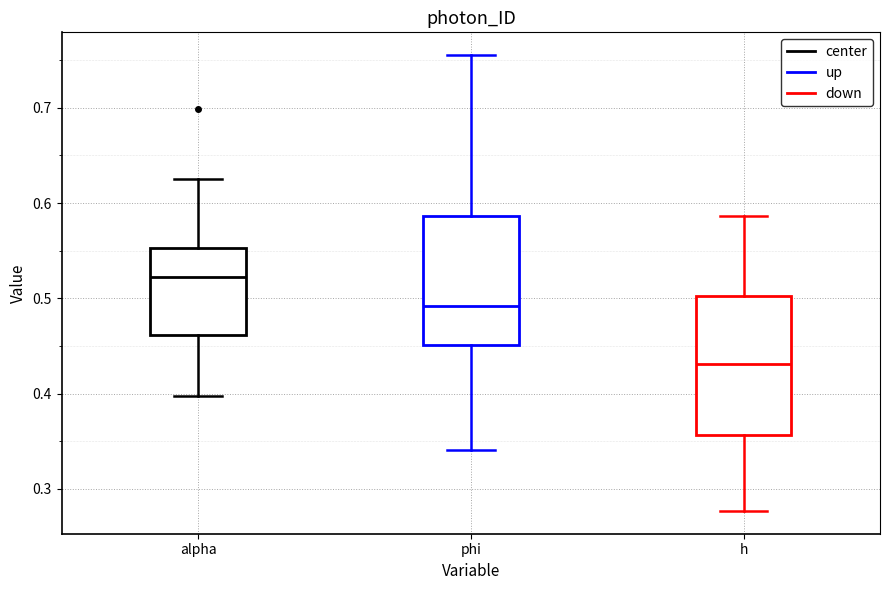

Where is the upper edge of the box for h on the y-axis? The values are not printed on the chart, so give them approximately, as read against the axis.

0.50